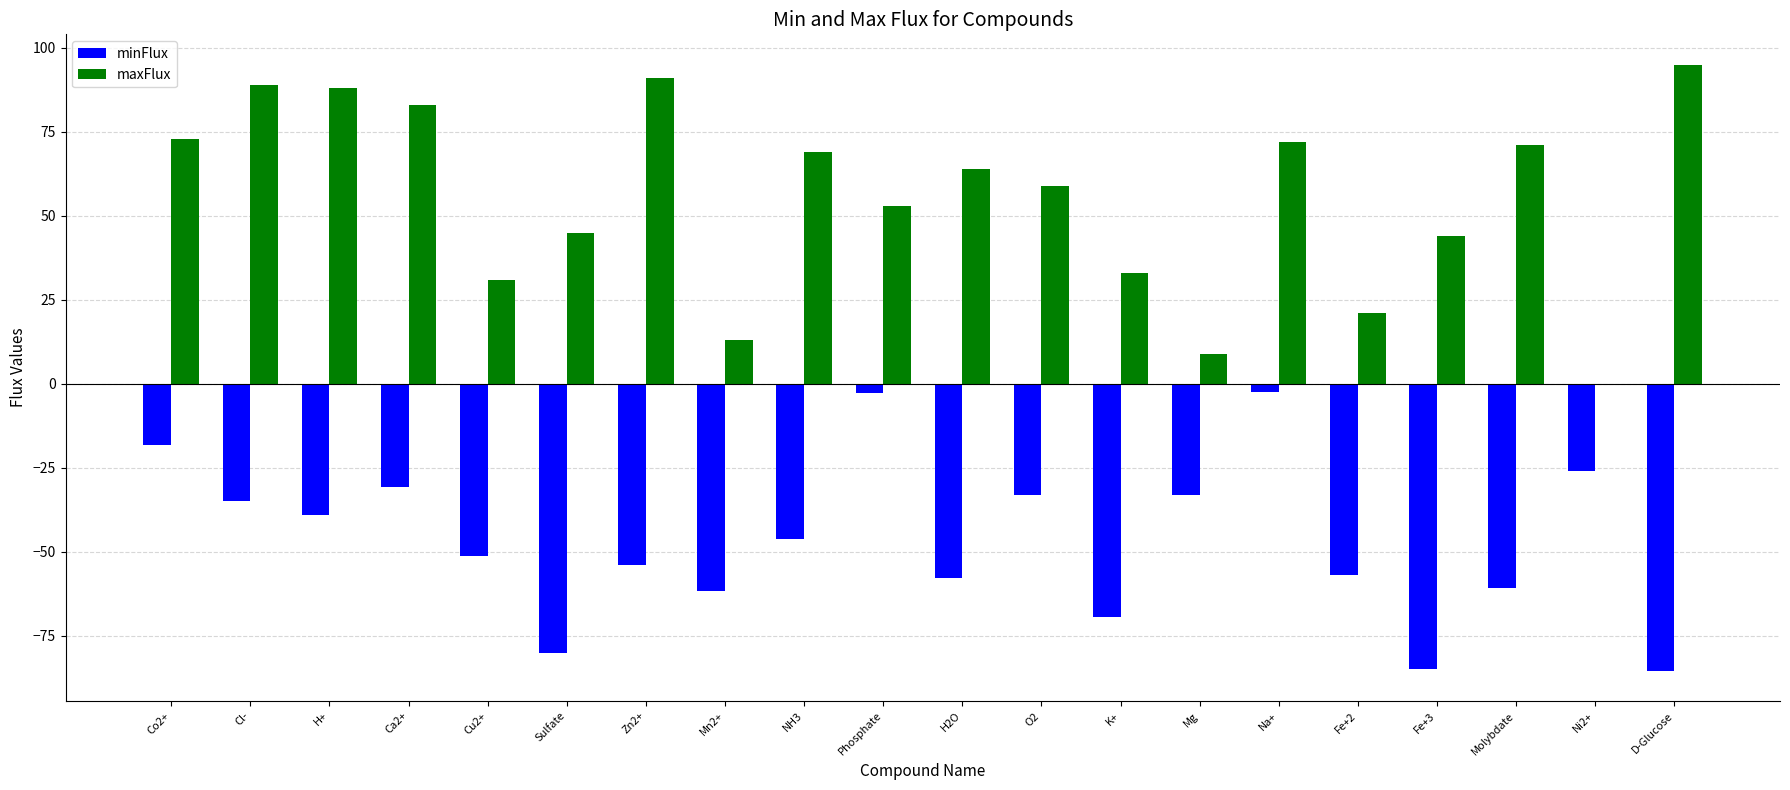

What is the greatest value displayed?

95.0